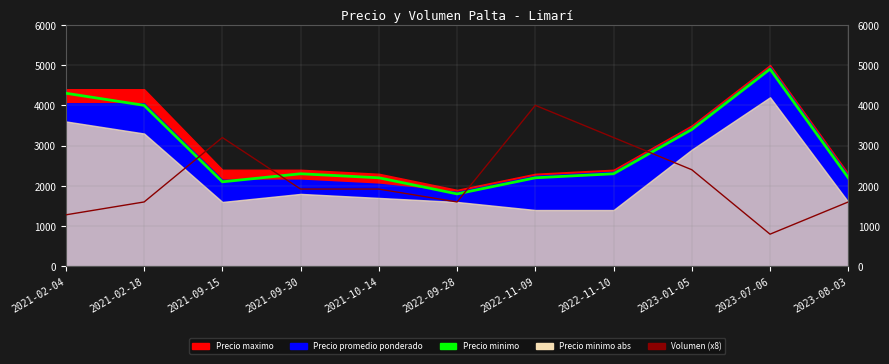

What is the maximum value for Volumen (x8)?

4000